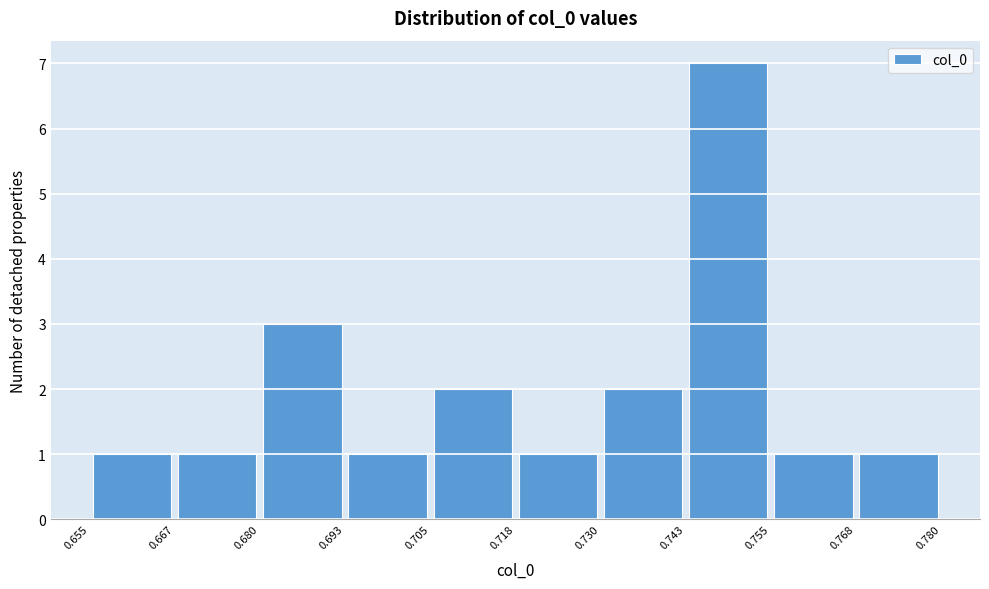

Reading left to right, list every bar in this chart as the range it spans on the x-axis followed by its height. The values are not printed on the chart, so give them approximately, as read against the axis.

0.655 to 0.667: 1
0.667 to 0.680: 1
0.680 to 0.693: 3
0.693 to 0.705: 1
0.705 to 0.718: 2
0.718 to 0.730: 1
0.730 to 0.743: 2
0.743 to 0.755: 7
0.755 to 0.768: 1
0.768 to 0.780: 1